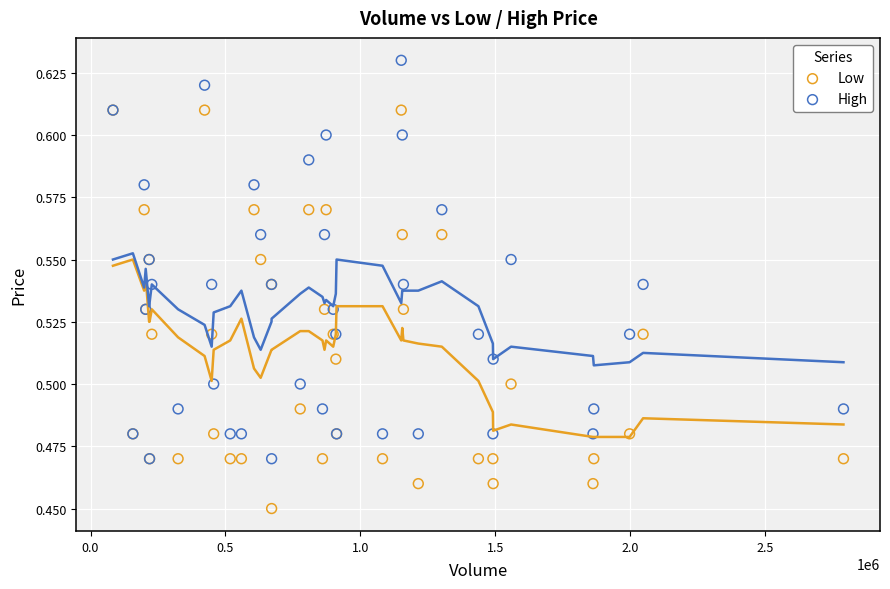

Which series contains the highest Y value?

High